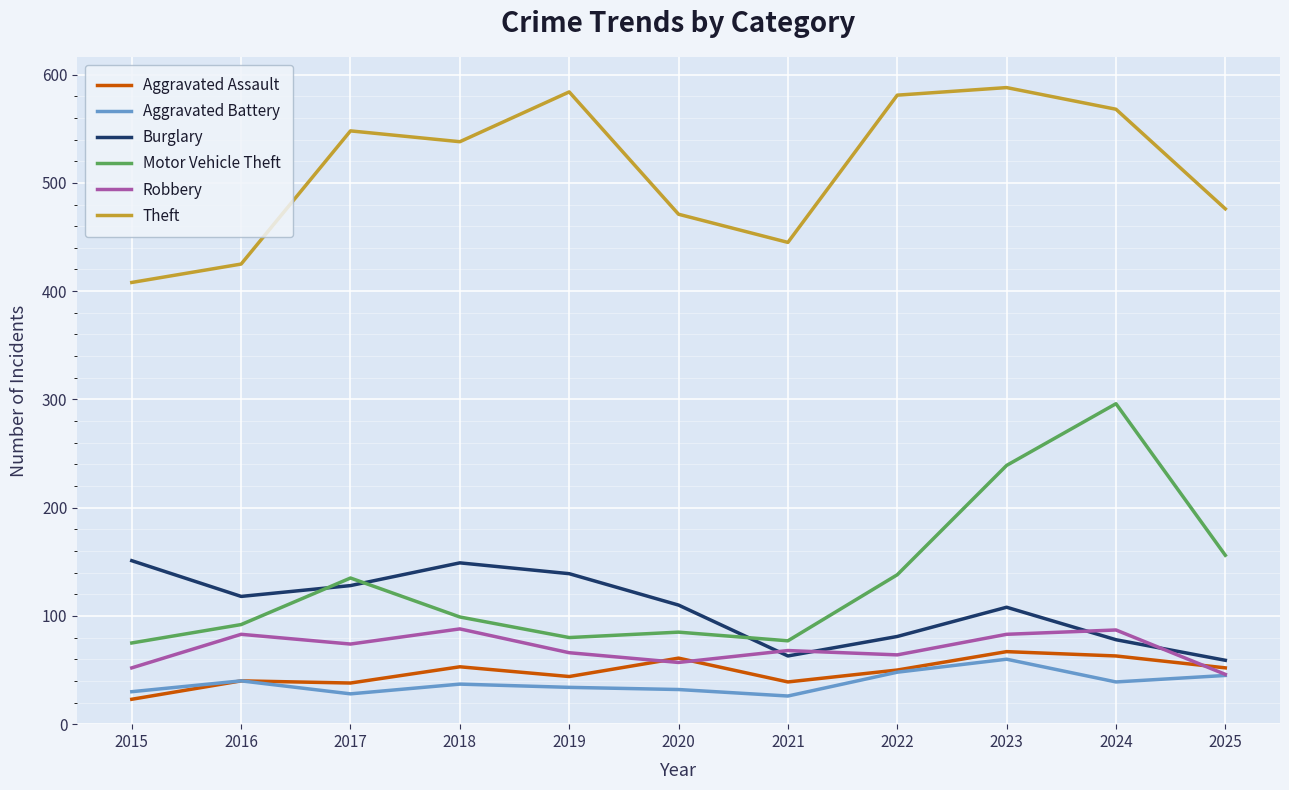

The value of Theft at 2023 is 303. True or false?

False